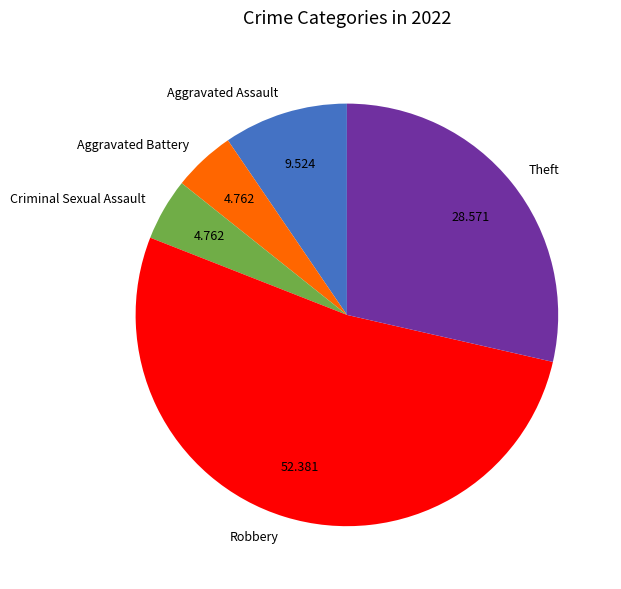

The Theft slice represents 43% of the pie. True or false?

False